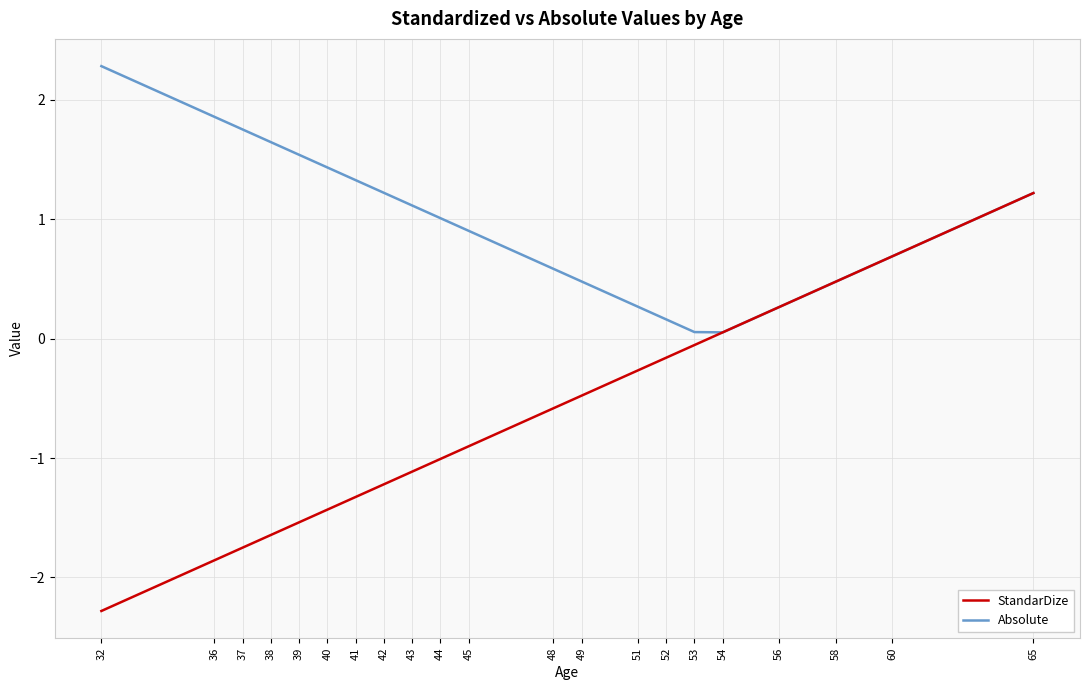

Which series has the largest total across all categories?

Absolute